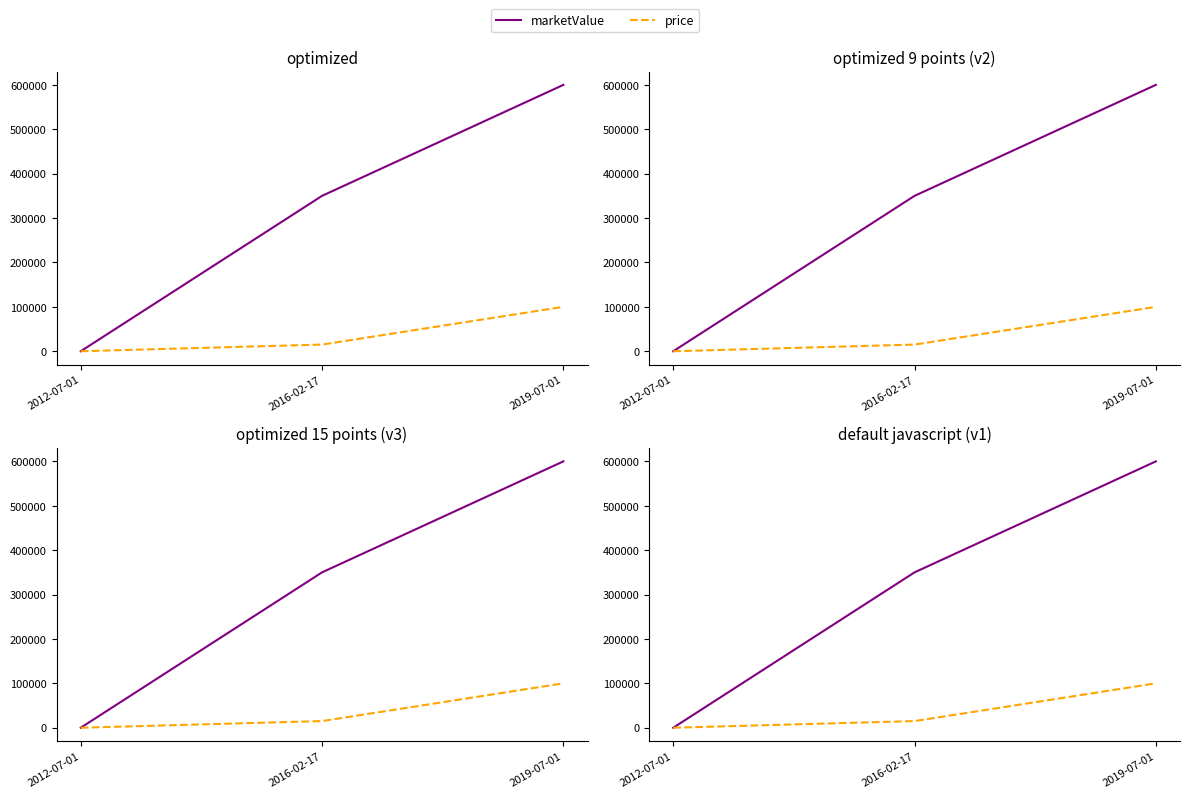

Is it true that price equals 0 at 2012-07-01?

True